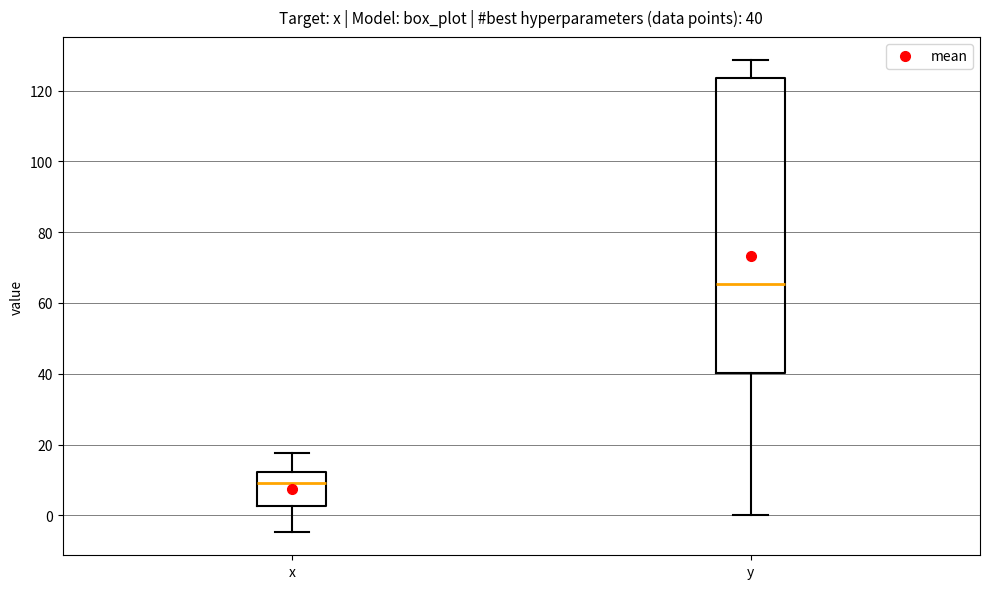

Which box has the lowest median line?

x